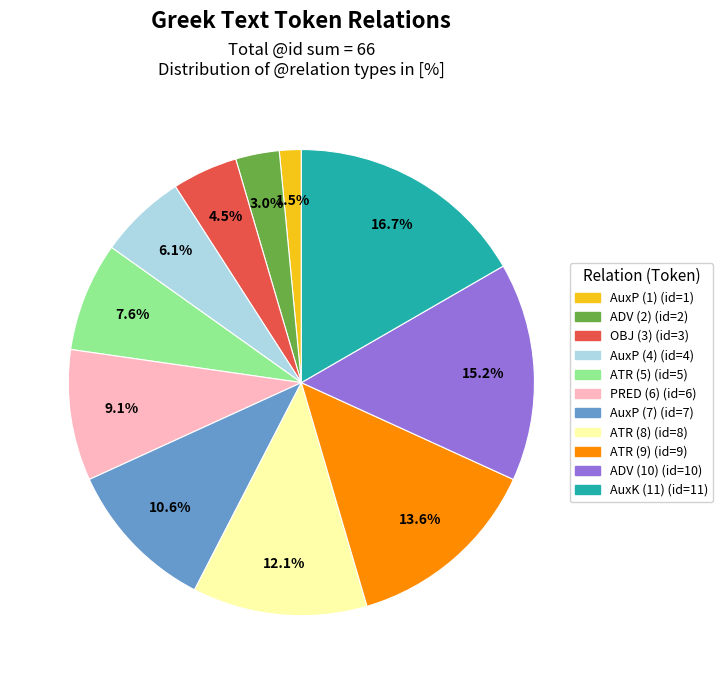

Count the number of slices in the pie.

11